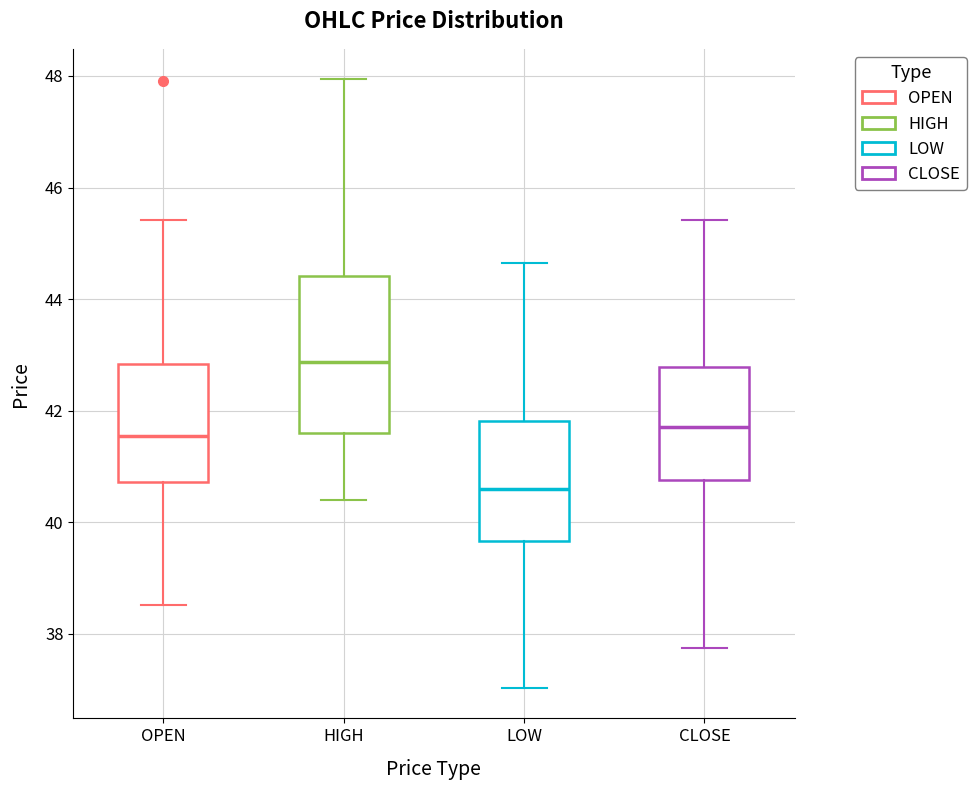

Reading left to right, read every box against the y-axis: the position of its median line, the range the box covers, and the ends of its whiskers. The values are not printed on the chart, so give them approximately, as read against the axis.

OPEN: median 41.6, box 40.8 to 42.8, whiskers 38.6 to 45.4
HIGH: median 42.8, box 41.6 to 44.4, whiskers 40.4 to 48.0
LOW: median 40.6, box 39.6 to 41.8, whiskers 37.0 to 44.6
CLOSE: median 41.8, box 40.8 to 42.8, whiskers 37.8 to 45.4